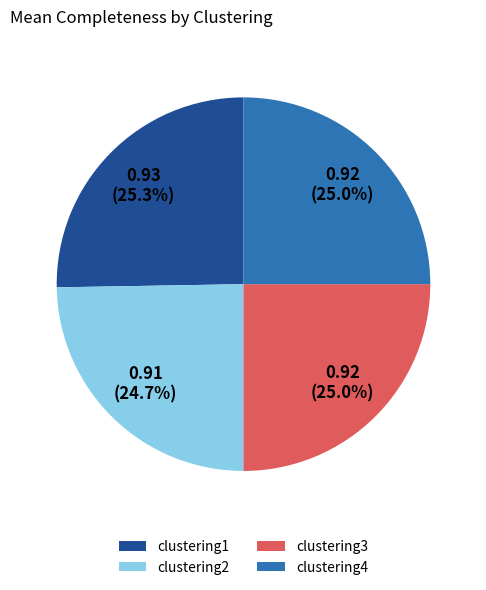

Which has a higher value, clustering2 or clustering1?

clustering1